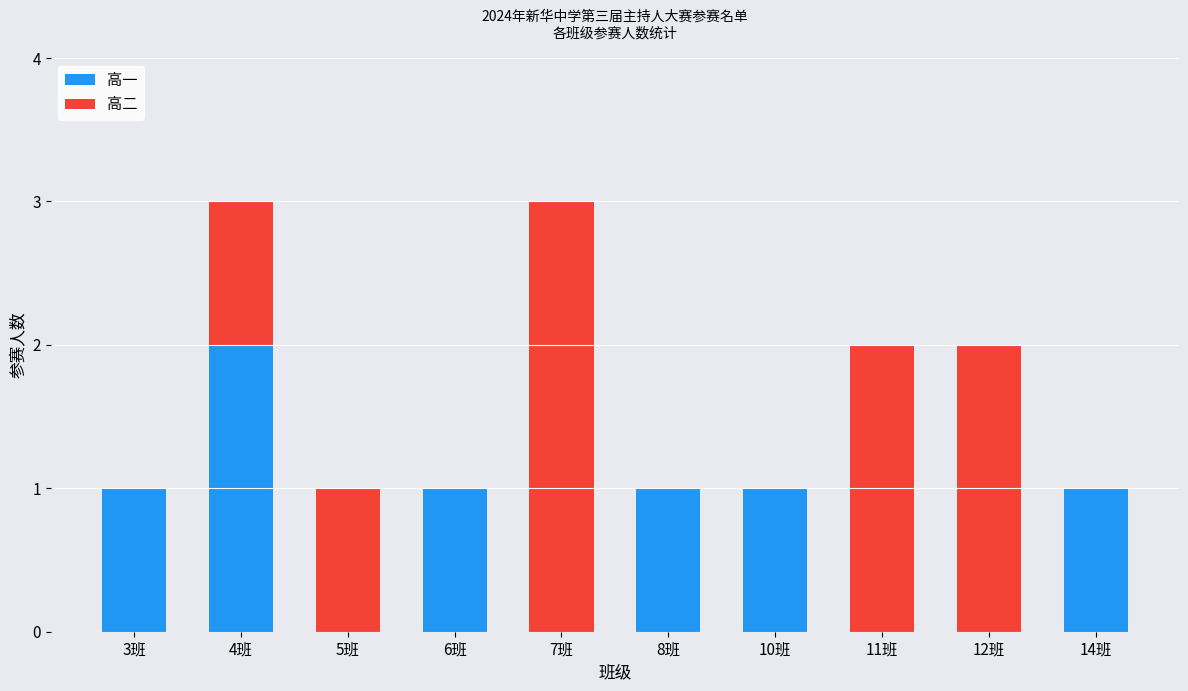

What is the sum of all 高一 values?

7